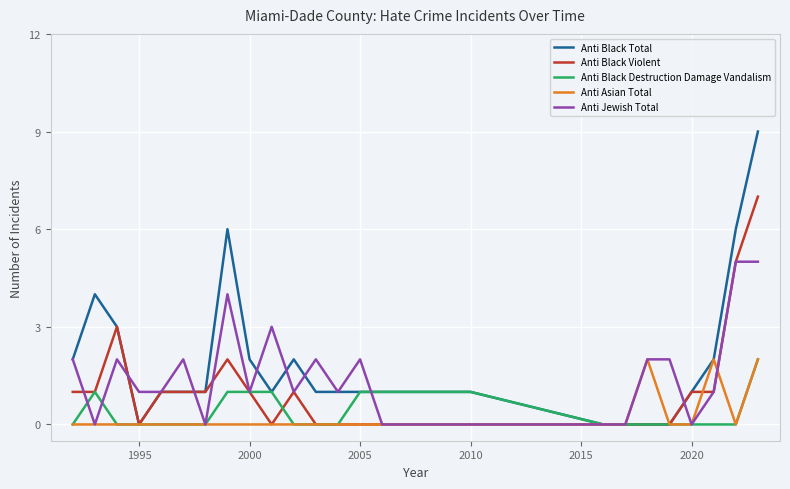

What is the difference between the second highest and second lowest values in the Anti Black Violent series?

5